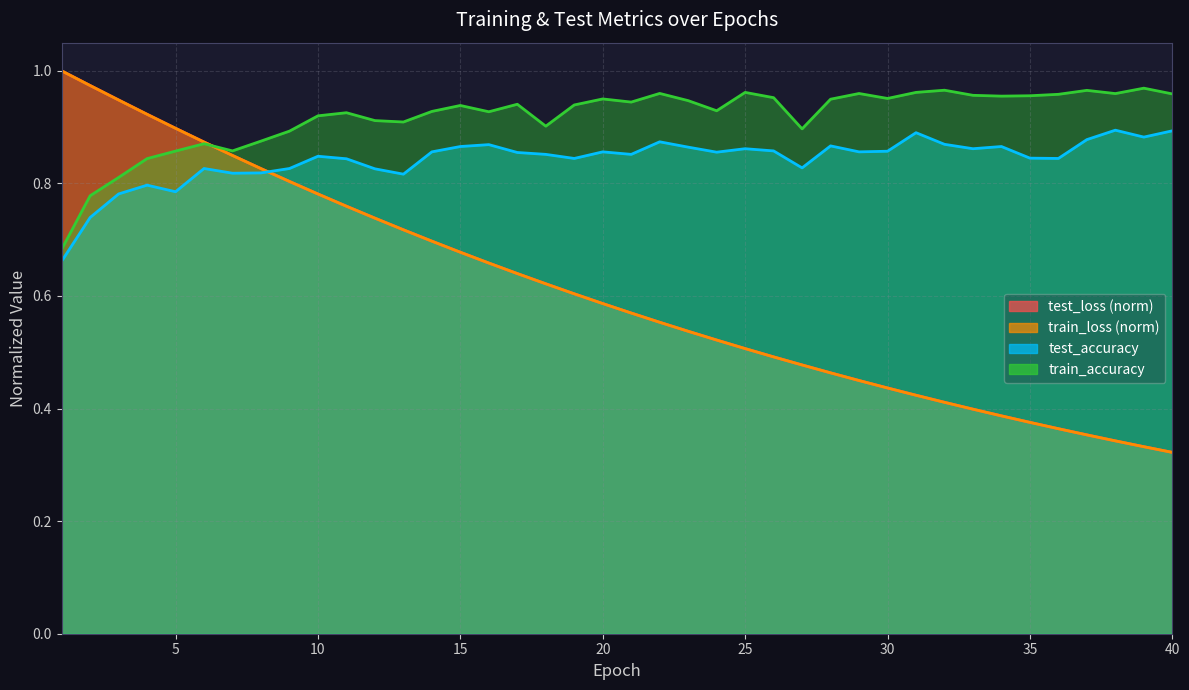

Which series changed the most between 20 and 24?

train_loss